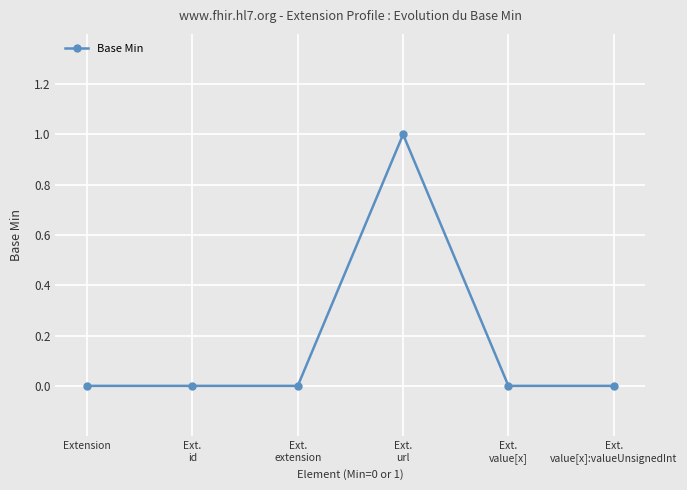

The value at Ext.
value[x] is 0. True or false?

True